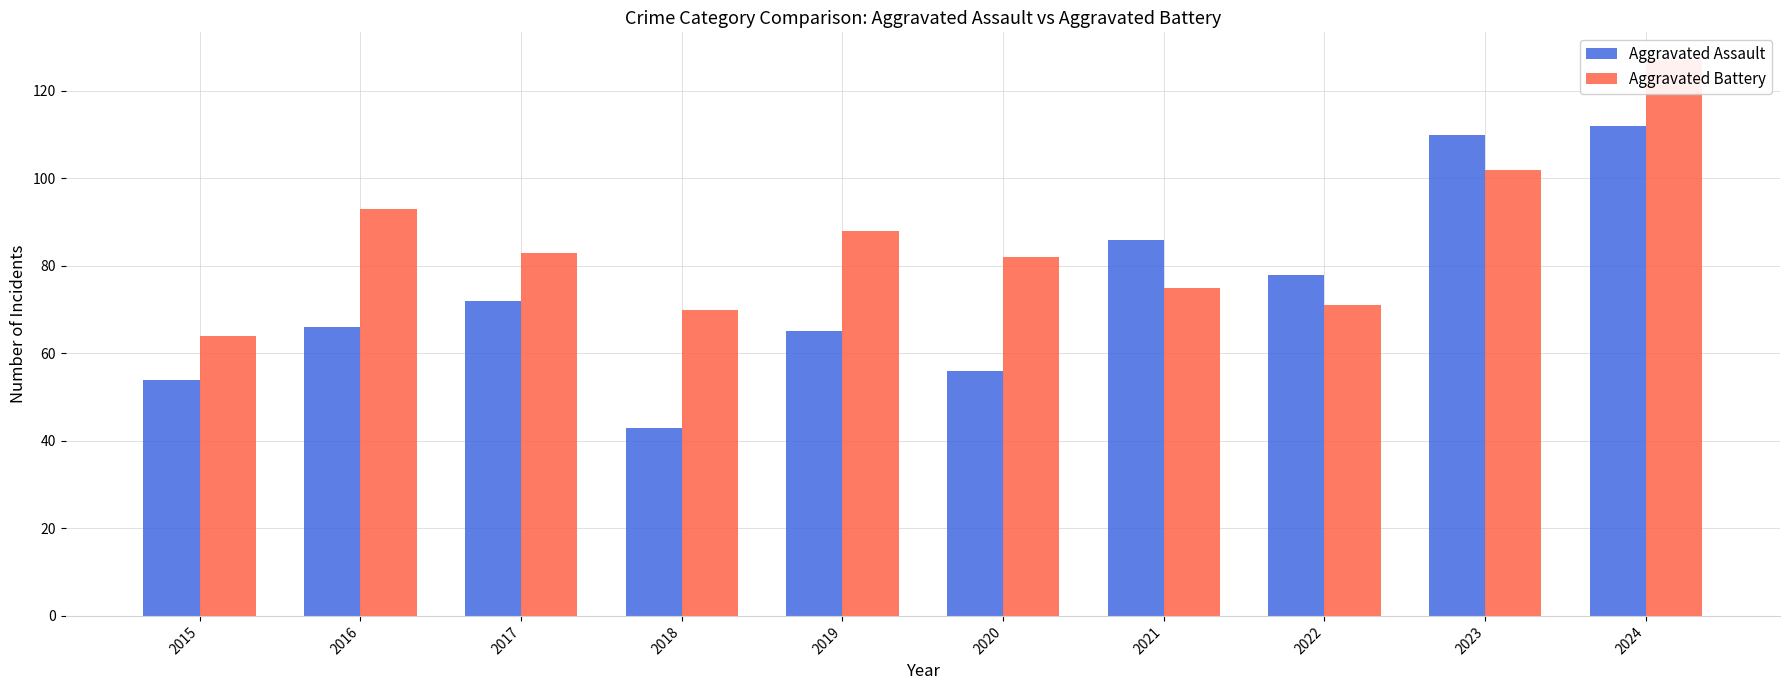

What is the difference between the Aggravated Assault values at 2024 and 2021?

26